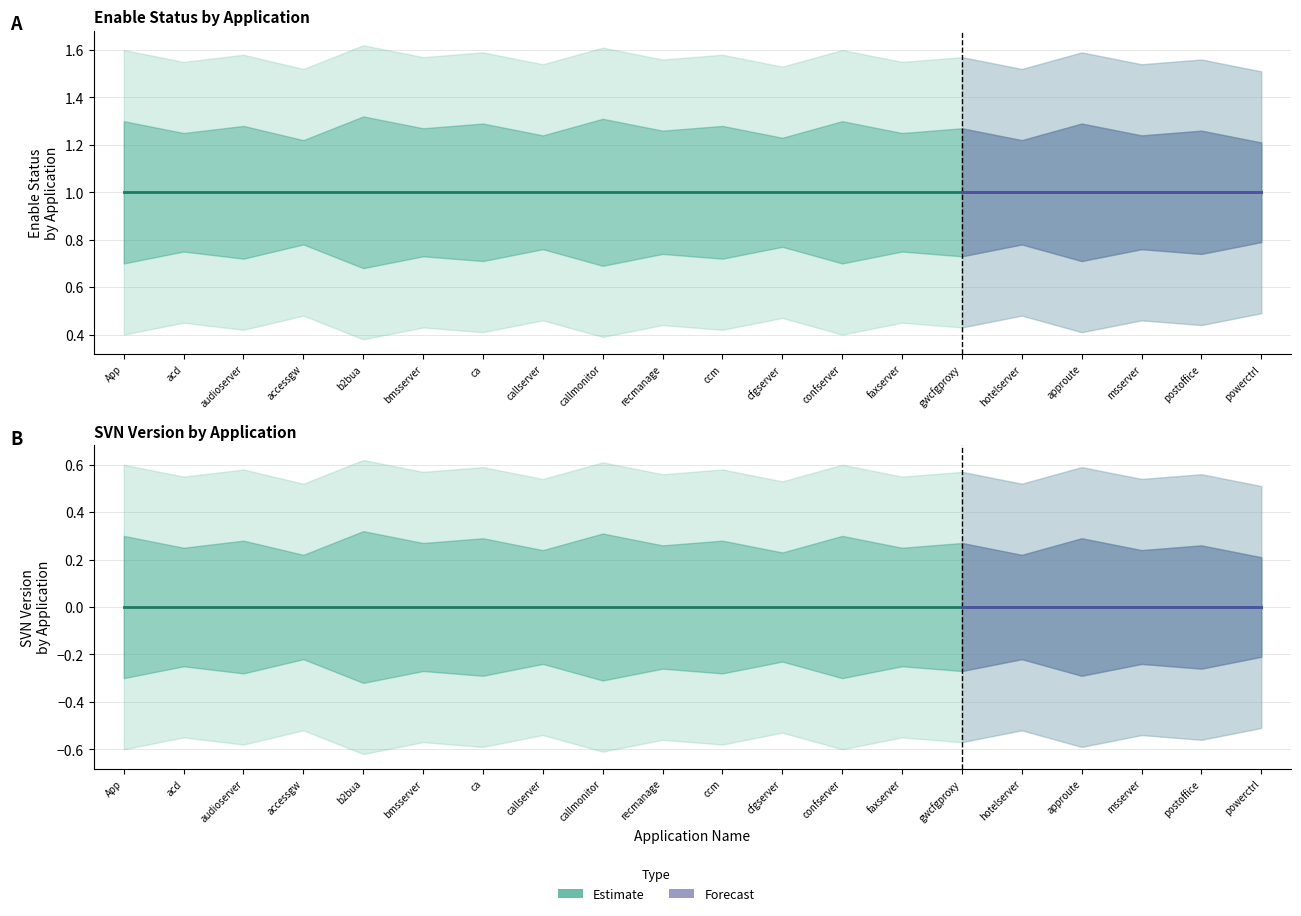

True or false: SVNVersion and Enable intersect in this chart.

False